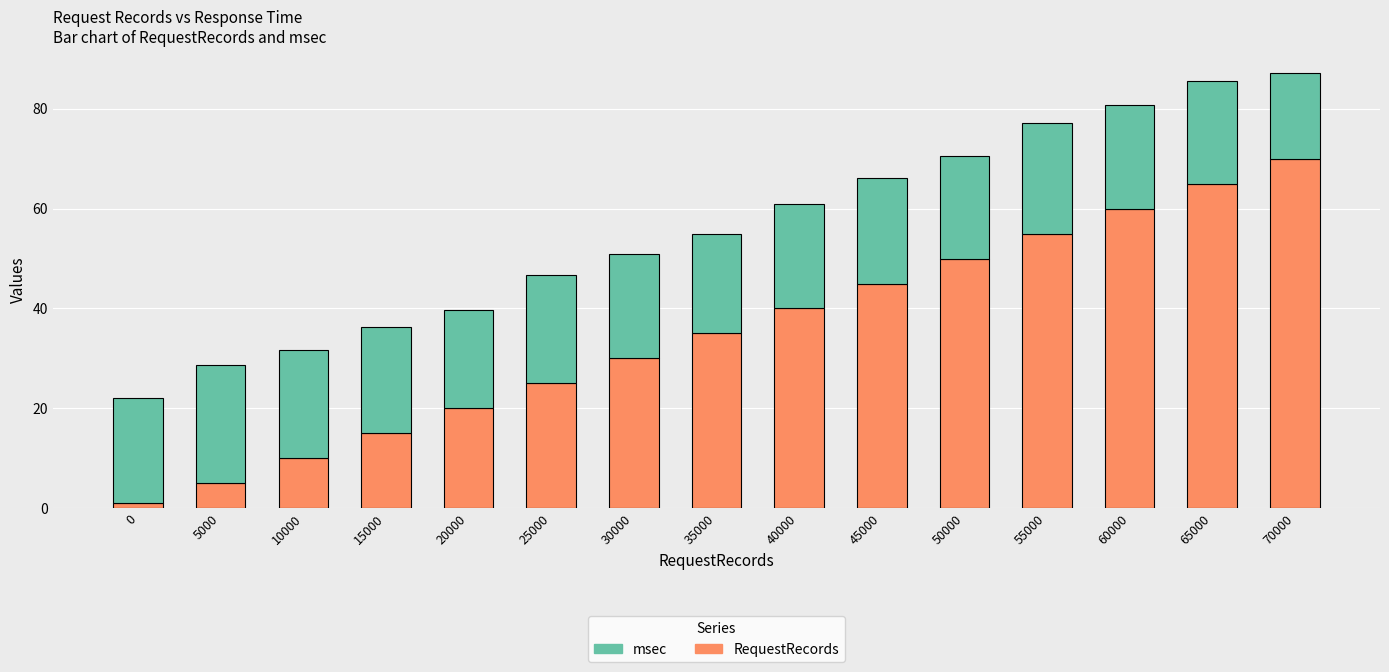

How many data points in RequestRecords are less than 35?

7